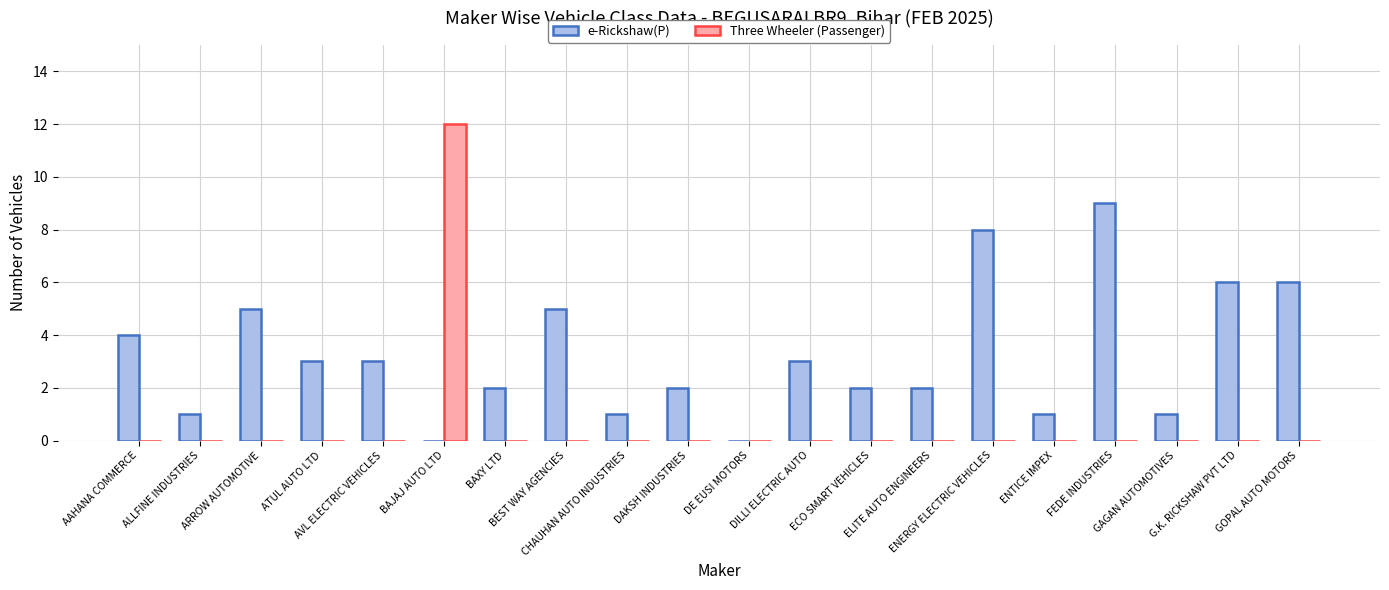

How many distinct data groups are displayed?

2